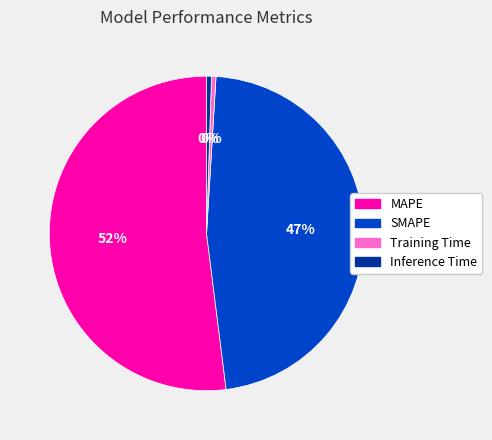

To the nearest percent, what portion does SMAPE represent?

47%